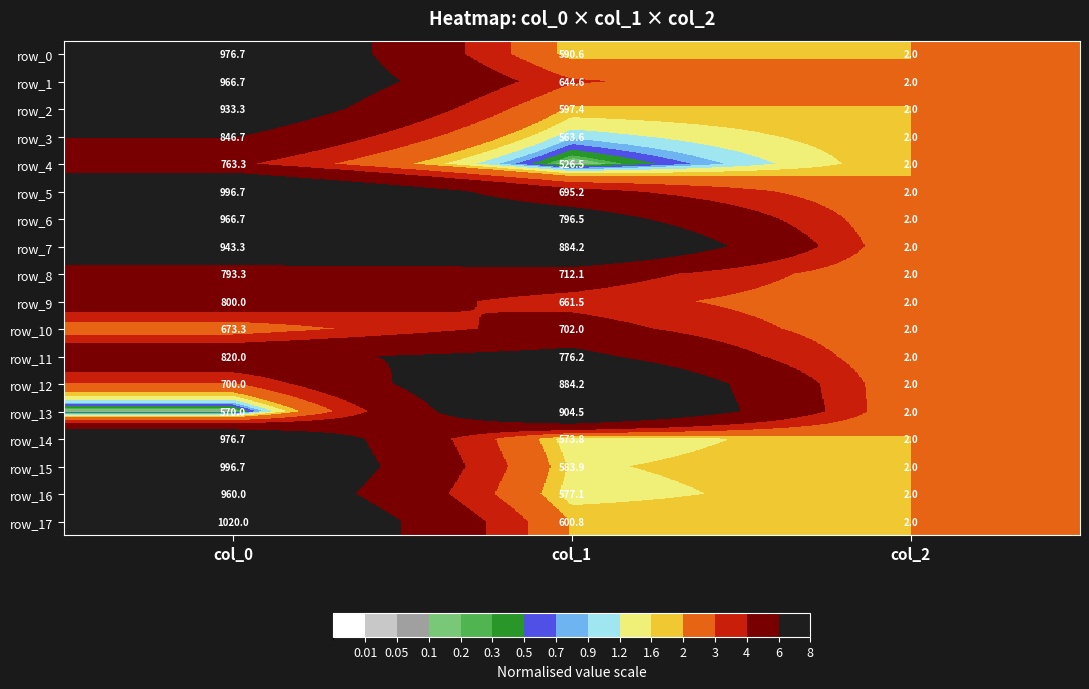

True or false: row_10 has a value of 2.0 at col_2.

True